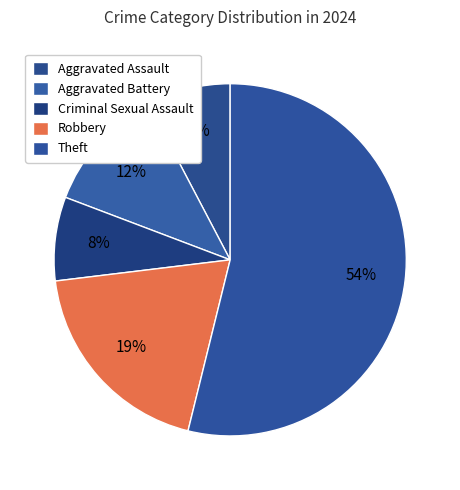

Rank the categories by value from lowest to highest.

Aggravated Assault, Criminal Sexual Assault, Aggravated Battery, Robbery, Theft